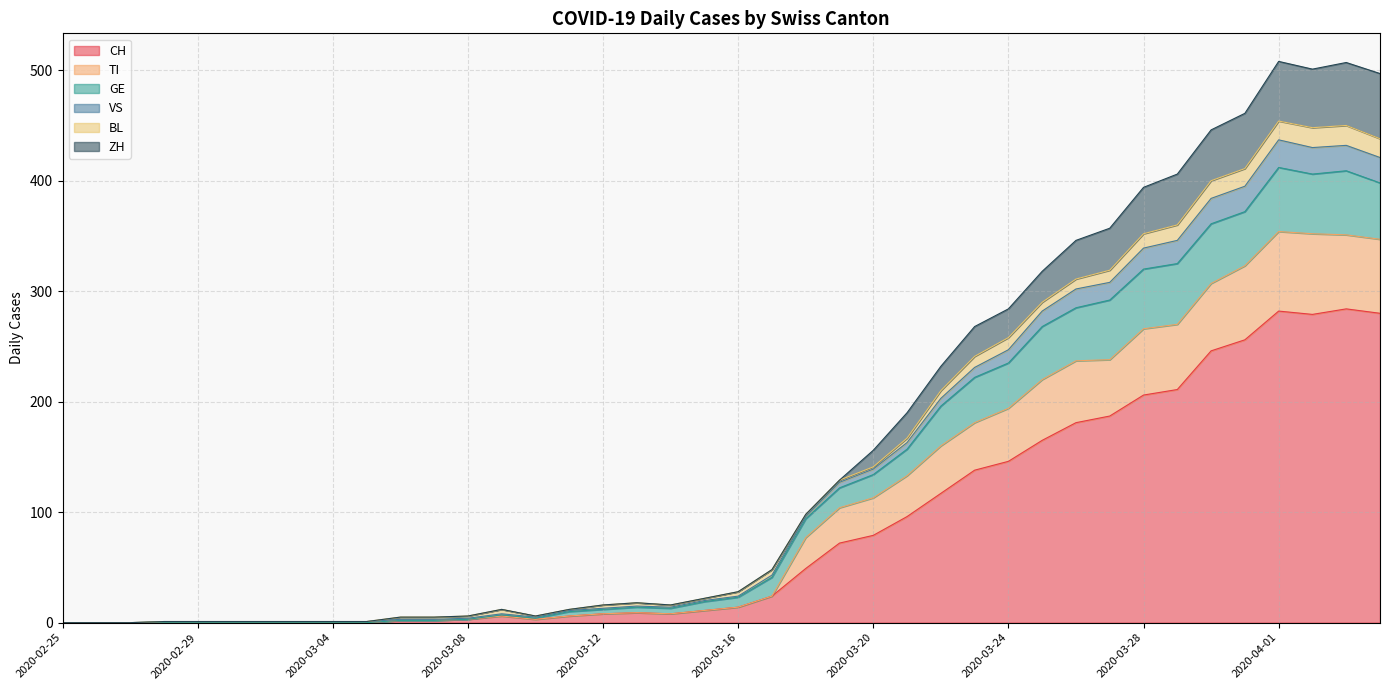

List the labels in order of VS value, largest first.

2020-04-01, 2020-04-03, 2020-04-02, 2020-04-04, 2020-03-31, 2020-03-30, 2020-03-29, 2020-03-28, 2020-03-27, 2020-03-26, 2020-03-25, 2020-03-24, 2020-03-23, 2020-03-22, 2020-03-21, 2020-03-20, 2020-03-19, 2020-03-18, 2020-03-17, 2020-03-16, 2020-03-15, 2020-03-13, 2020-03-12, 2020-03-14, 2020-03-09, 2020-03-11, 2020-03-08, 2020-03-10, 2020-03-06, 2020-03-07, 2020-02-28, 2020-02-29, 2020-03-01, 2020-03-02, 2020-03-03, 2020-03-04, 2020-03-05, 2020-02-25, 2020-02-26, 2020-02-27